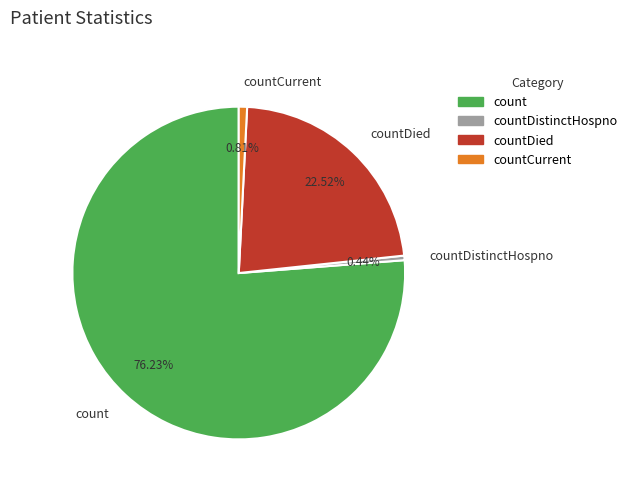

Which has a higher value, countDistinctHospno or countDied?

countDied